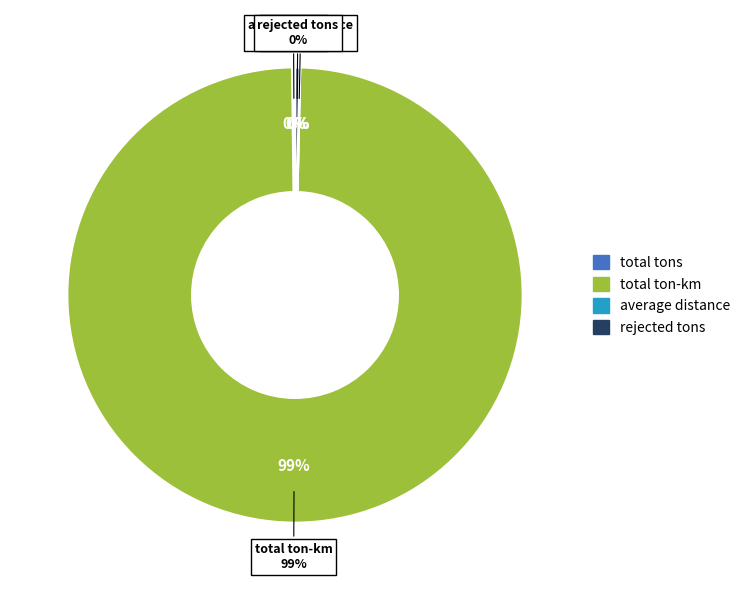

Count the number of slices in the pie.

4